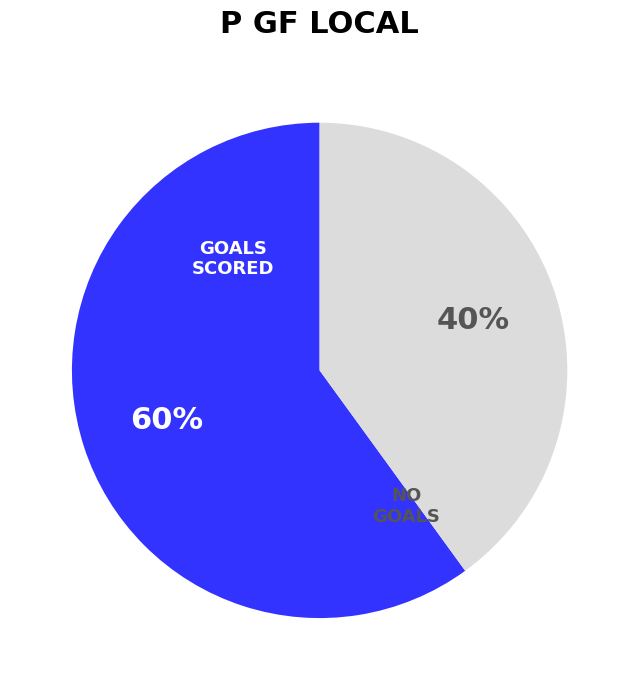

Which category has the biggest portion of the pie?

GOALS SCORED